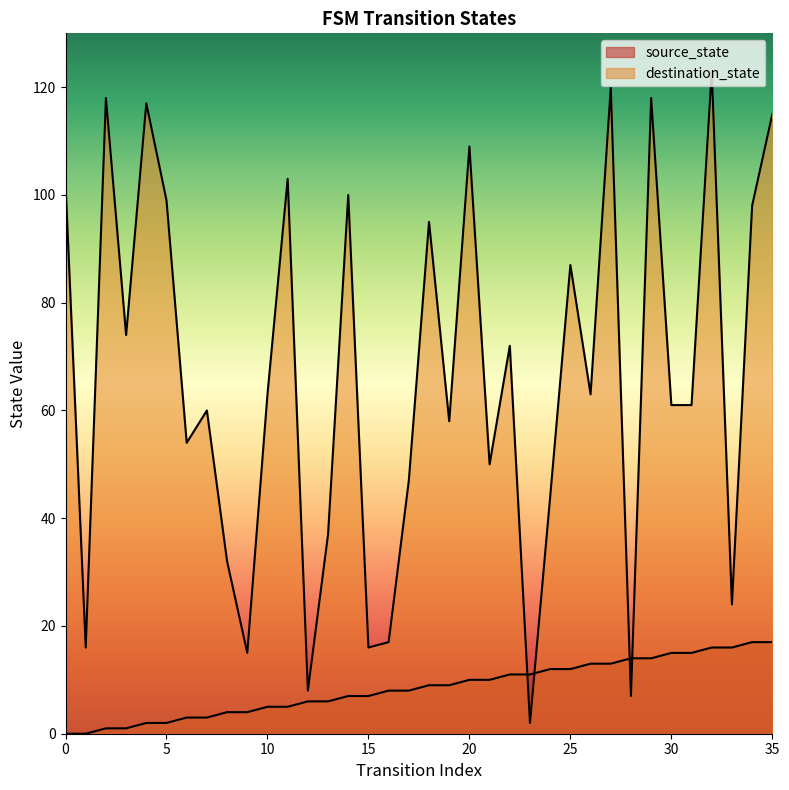

Read the destination_state value at 22, to the nearest 5.

70